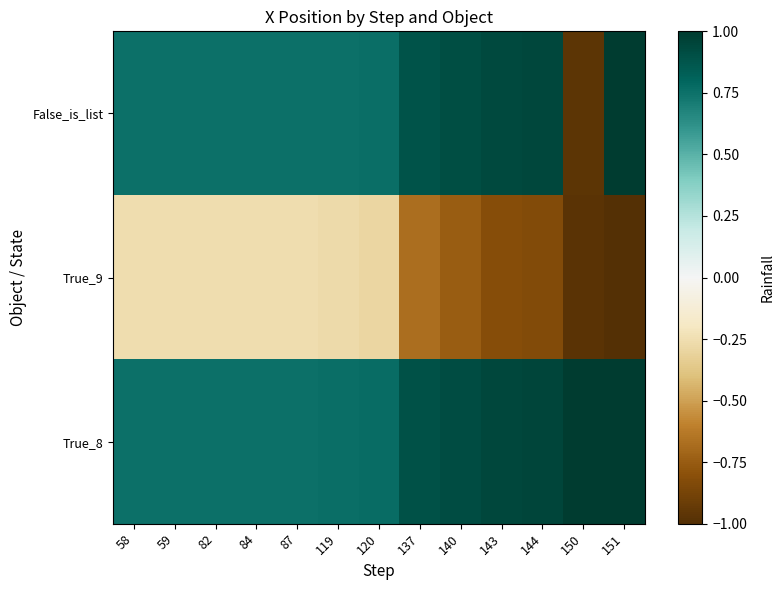

At 82, list the series in order from largest to smallest.

False_is_list, True_8, True_9